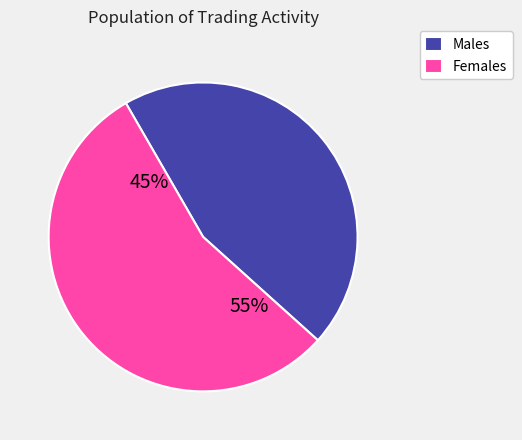

Is it true that 11 is 1% of the pie?

False